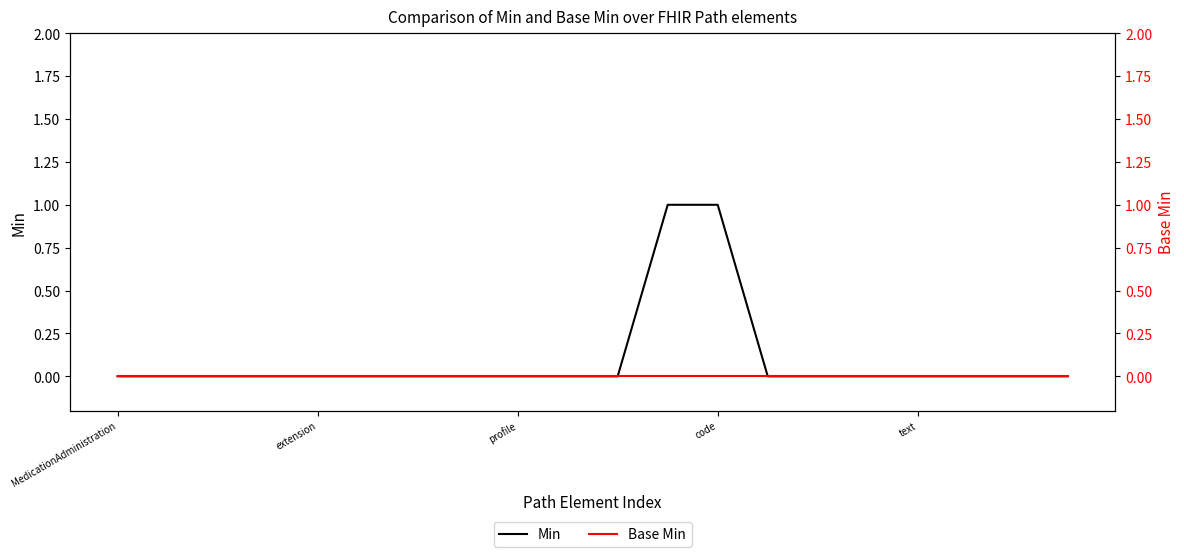

True or false: Base Min has a value of 0 at 17.

True